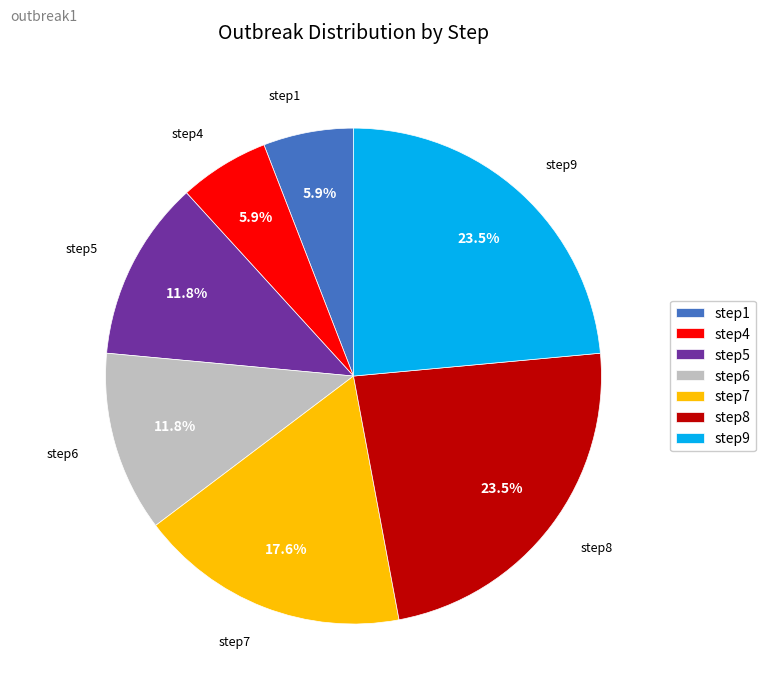

To the nearest percent, what is the difference between the step6 and step9 slice percentages?

12%